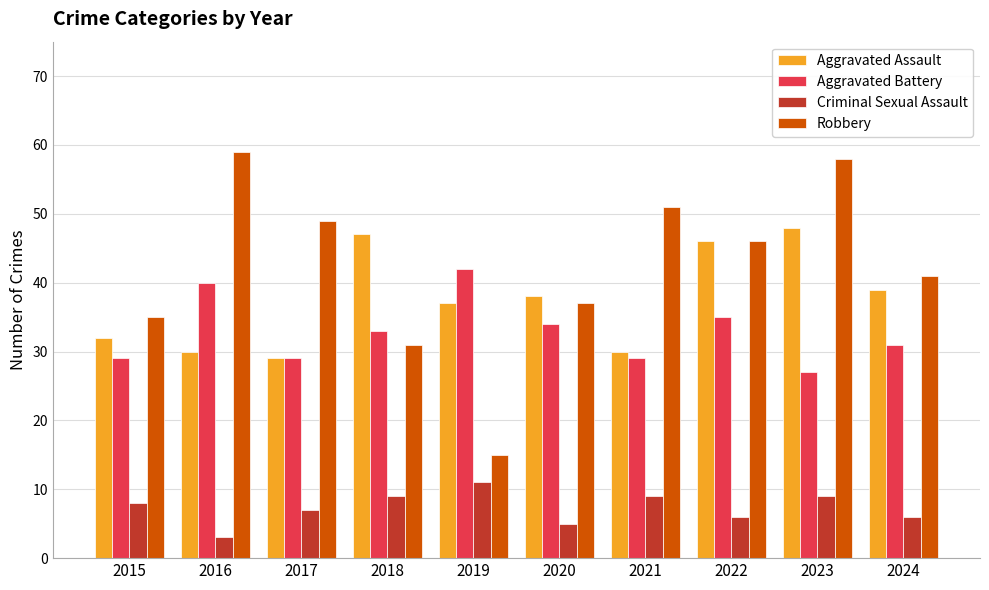

What is the value of the Aggravated Battery bar at the 7th from the left?

29